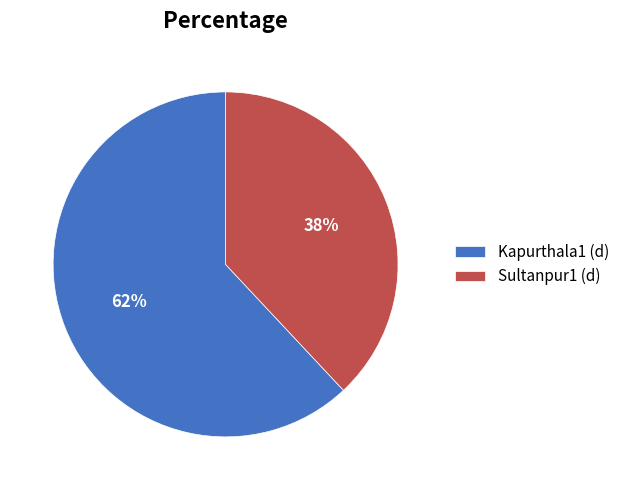

To the nearest percent, what percentage of the pie is Sultanpur1 (d)?

38%